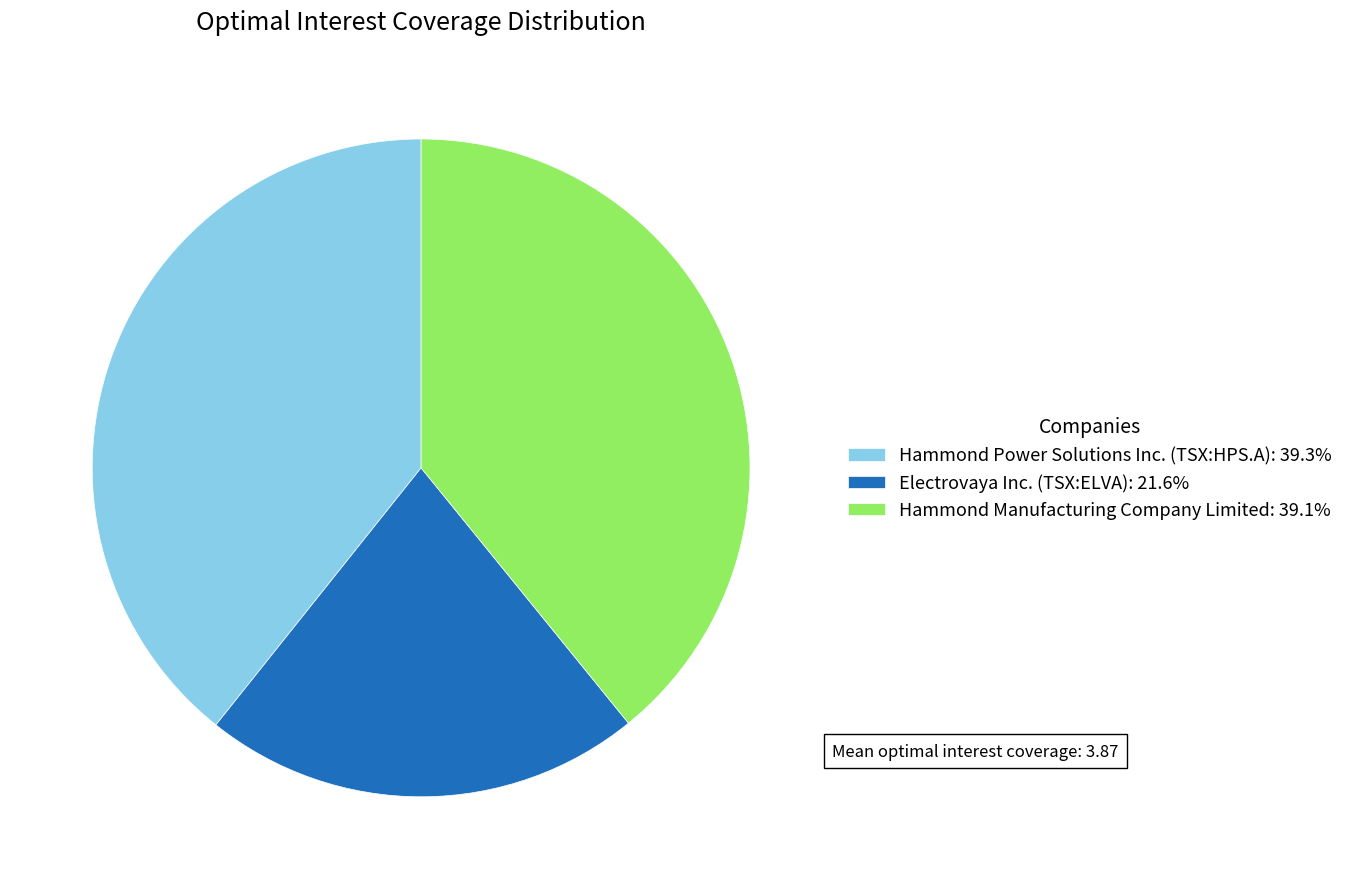

True or false: Electrovaya Inc. (TSX:ELVA) accounts for 11% of the total.

False